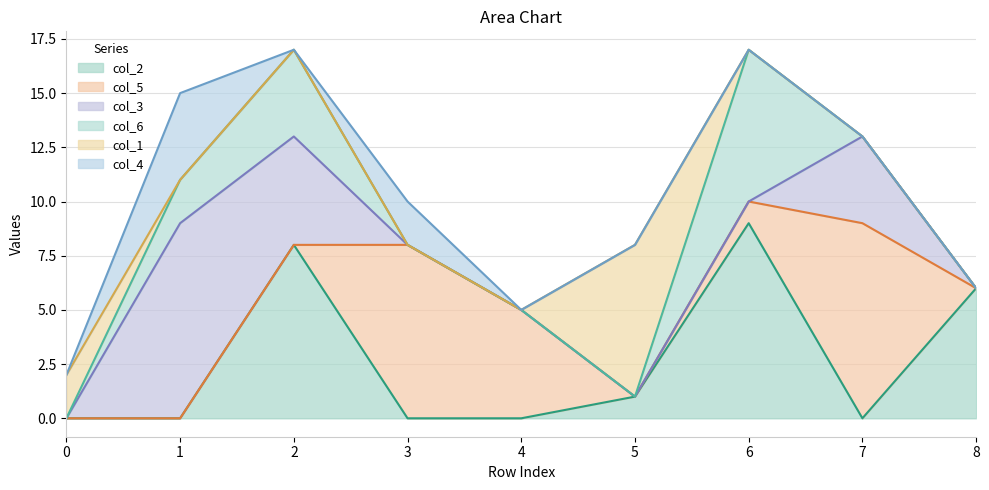

Which series has the largest range (max minus min)?

col_2